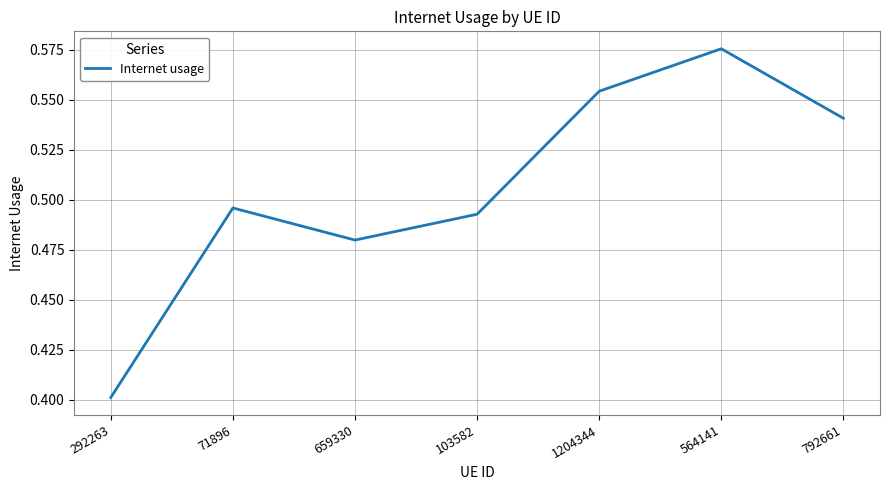

Which category has the highest value across all series?

564141